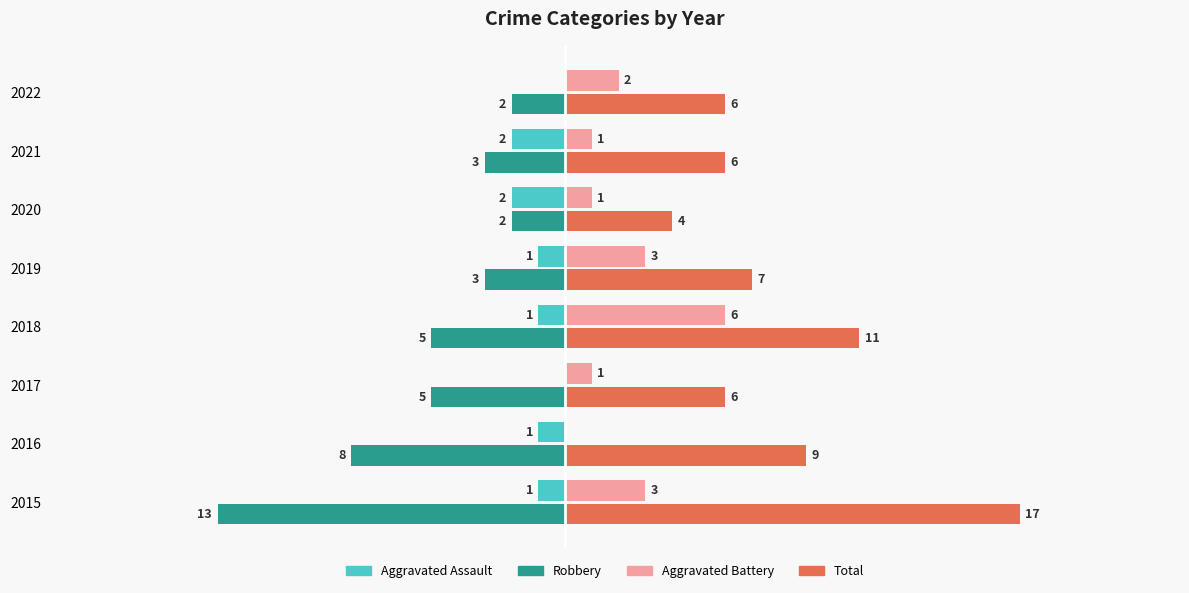

Between 2017 and 2020, which series saw the biggest shift?

Robbery